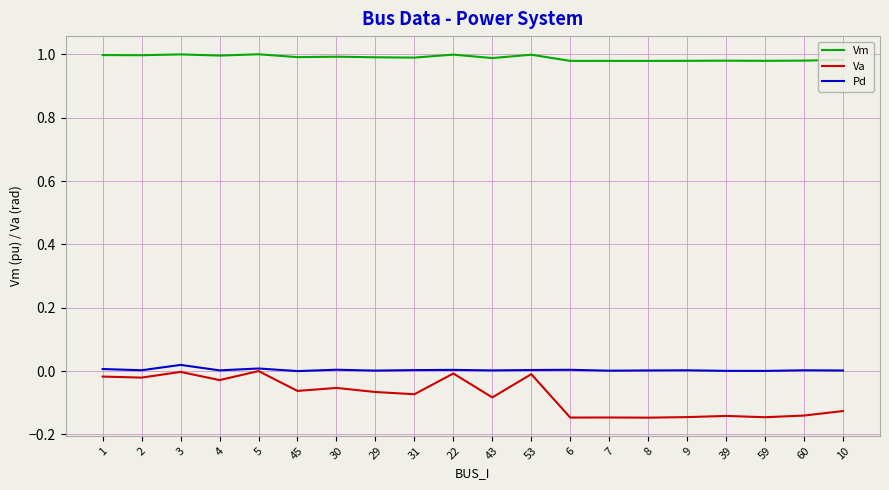

Which series has the widest spread of values?

Va